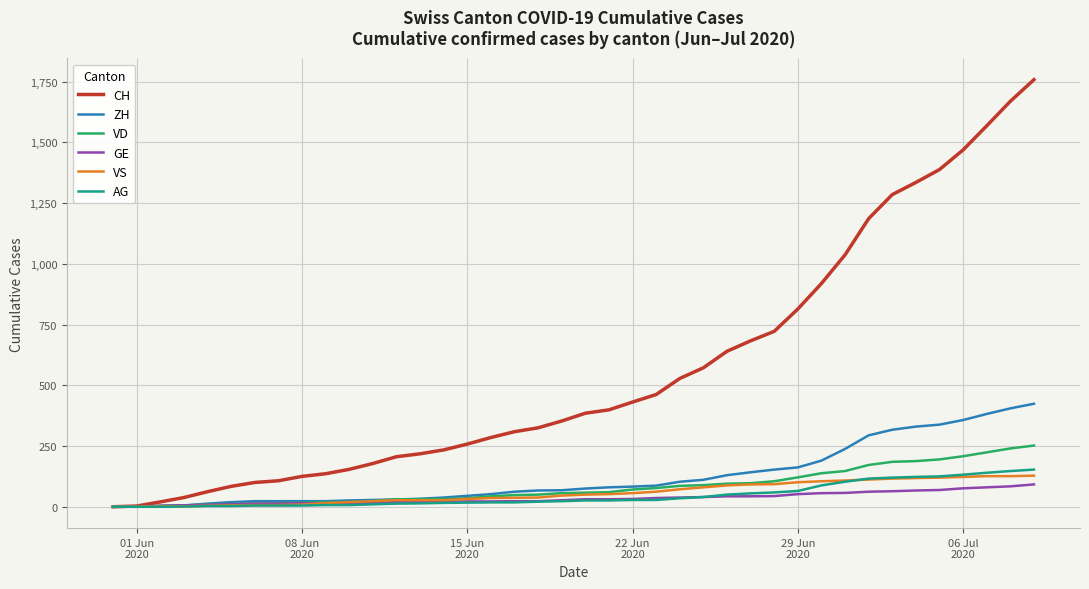

Does the chart display data point markers on the line(s)?

No